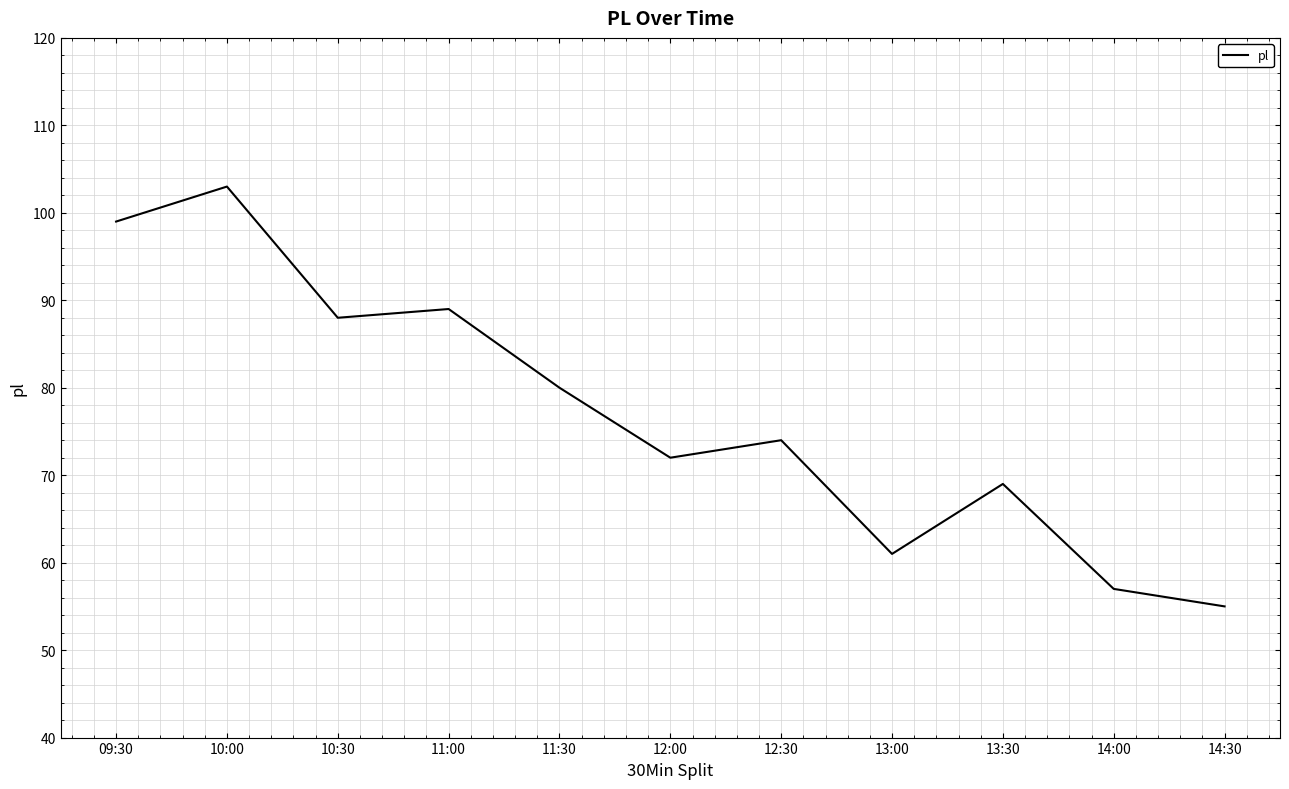

Which has a higher value, 12:30 or 14:00?

12:30